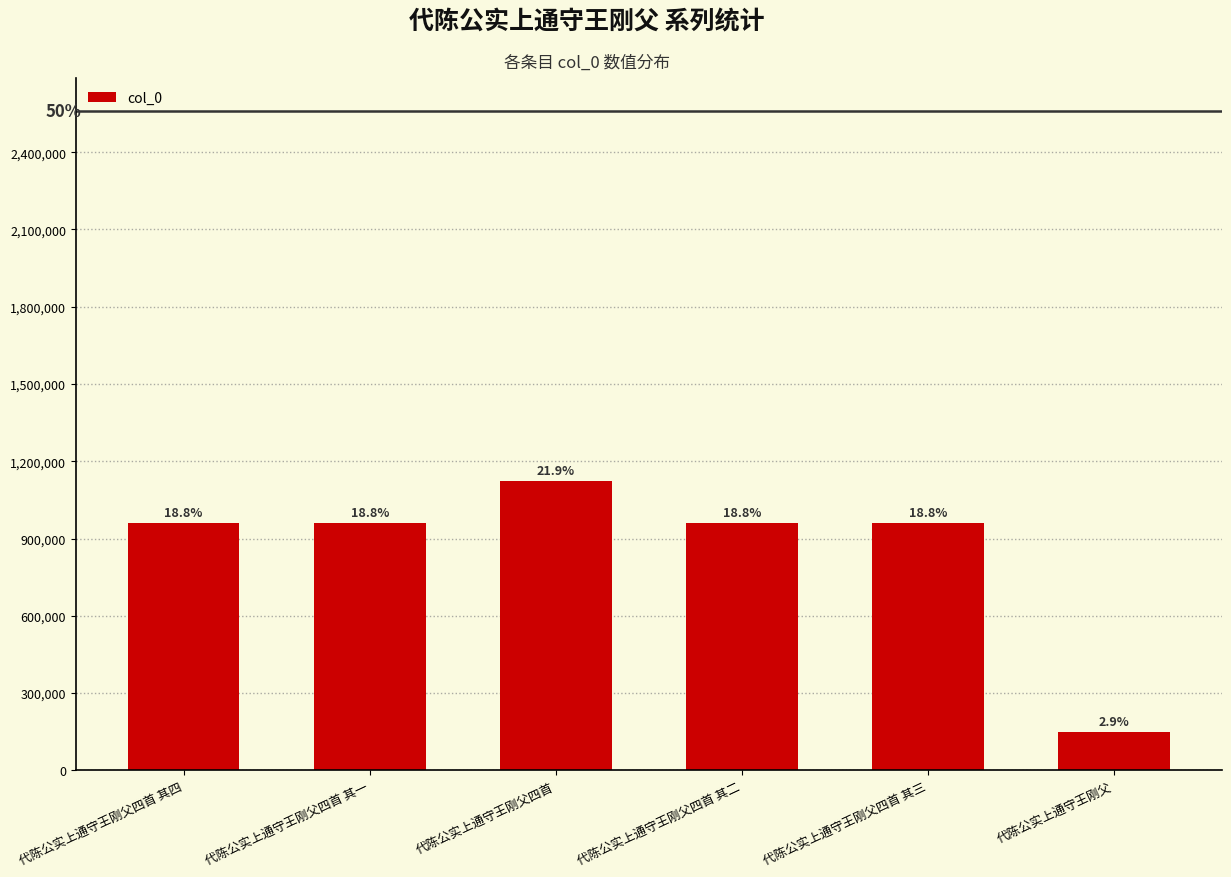

What position from the left is 代陈公实上通守王刚父四首?

3